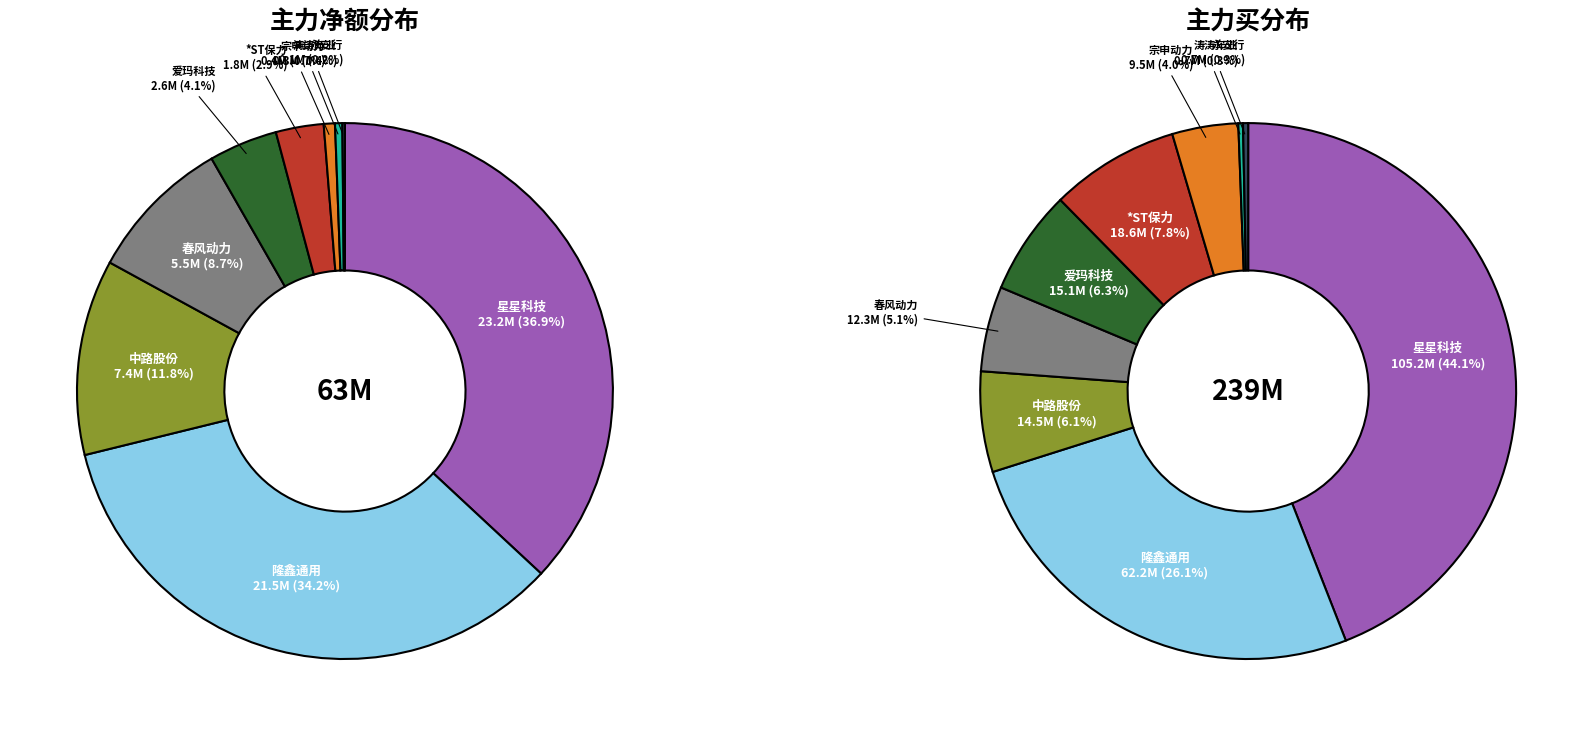

To the nearest percent, what is the difference between the 隆鑫通用 and 春风动力 slice percentages?

21%